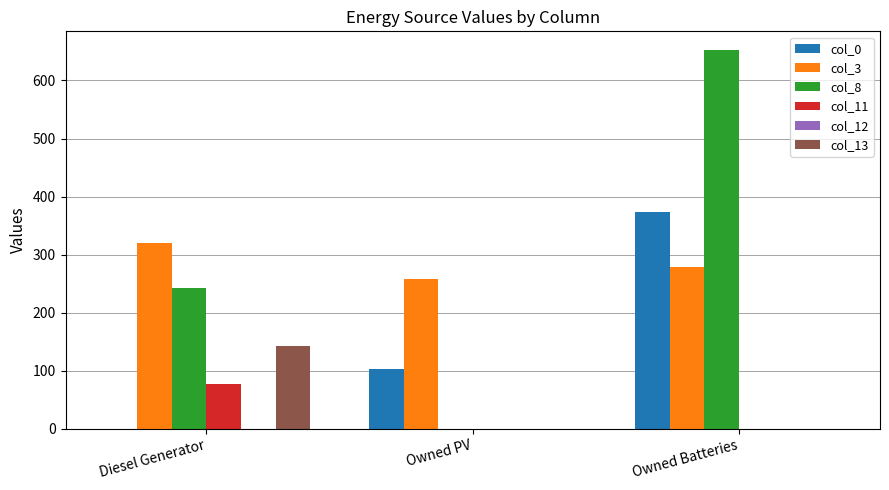

What is the sum of all col_11 values?

77